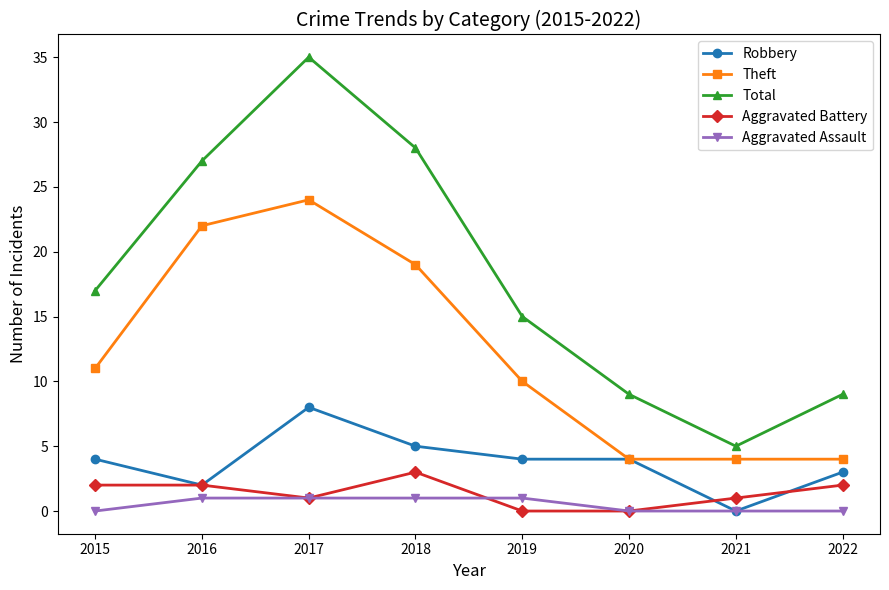

Which series has the widest spread of values?

Total